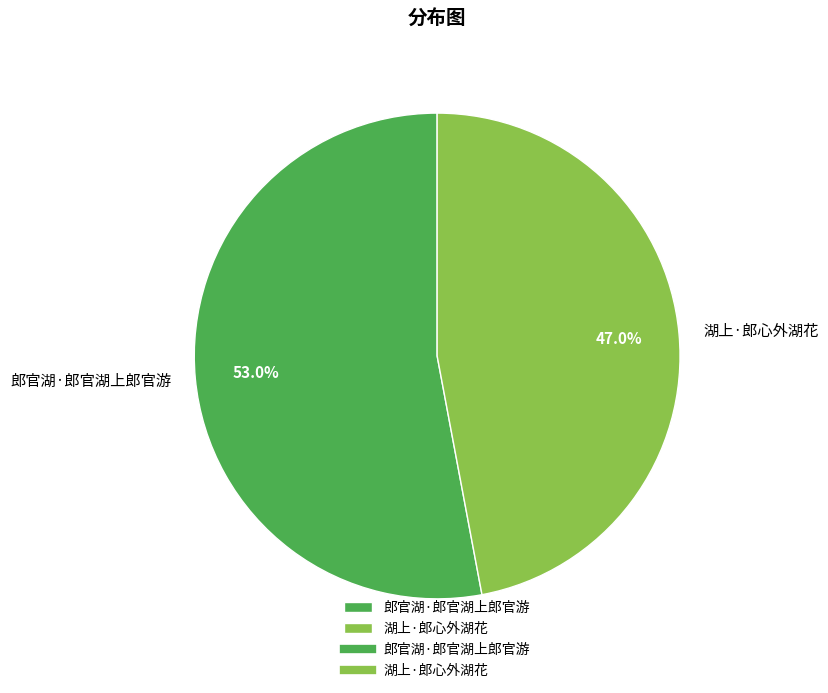

Which category accounts for the majority?

郎官湖·郎官湖上郎官游